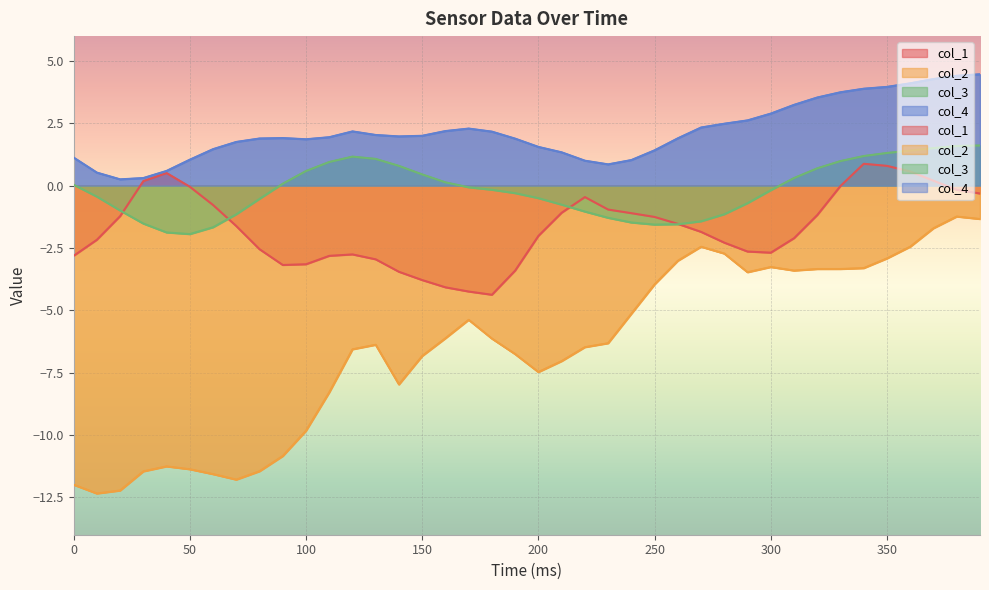

What value does the col_3 series have at 220?

-1.0